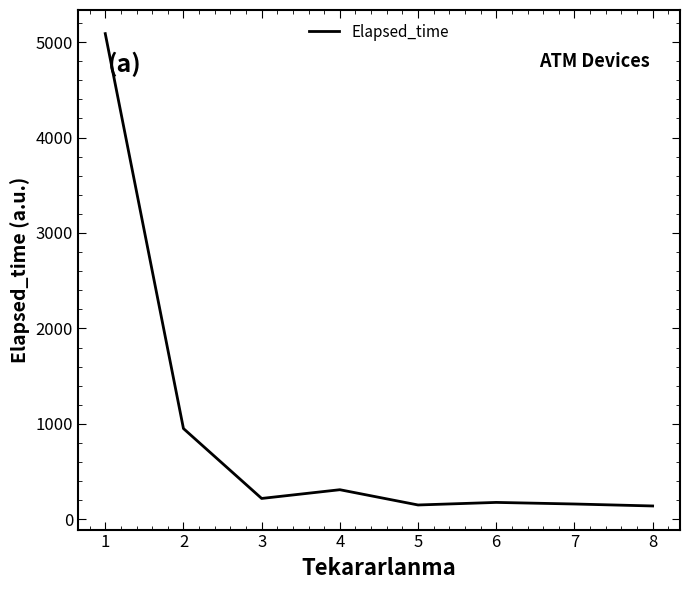

What is the minimum value shown in the chart?

139.9